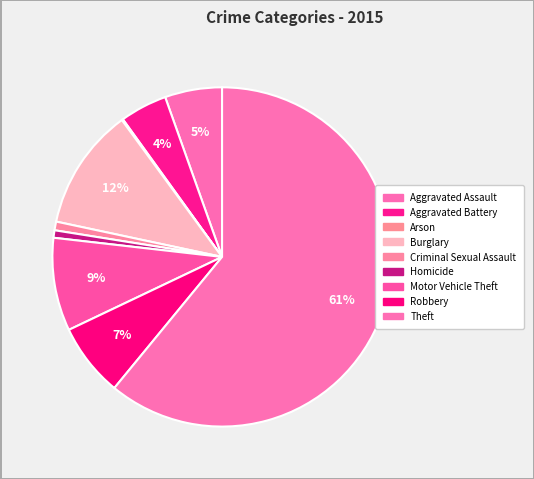

Which slice is the largest?

Theft